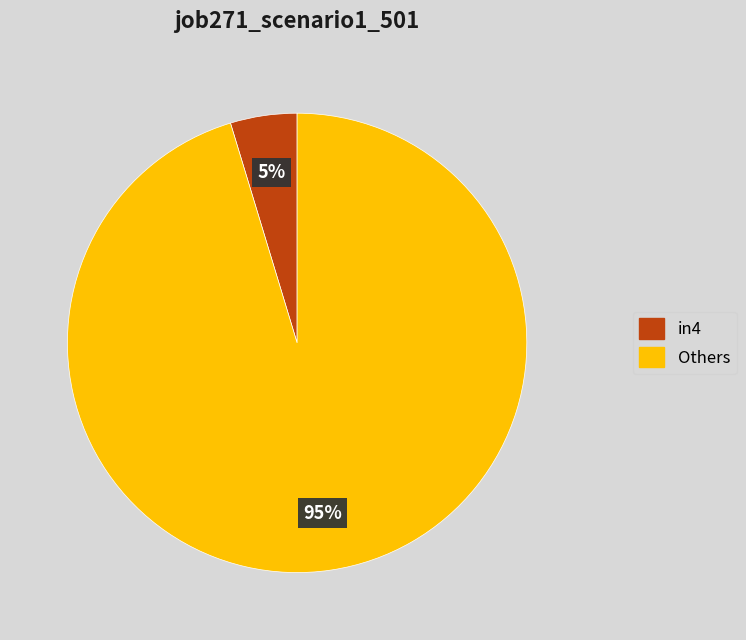

Count the number of slices in the pie.

2